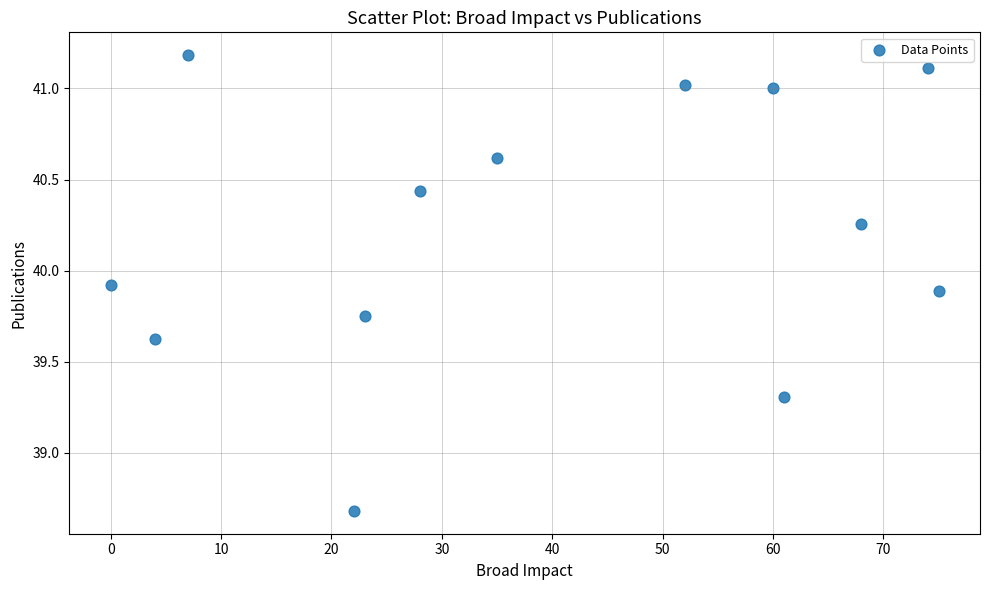

What is the range of X values (max minus min)?

75.0